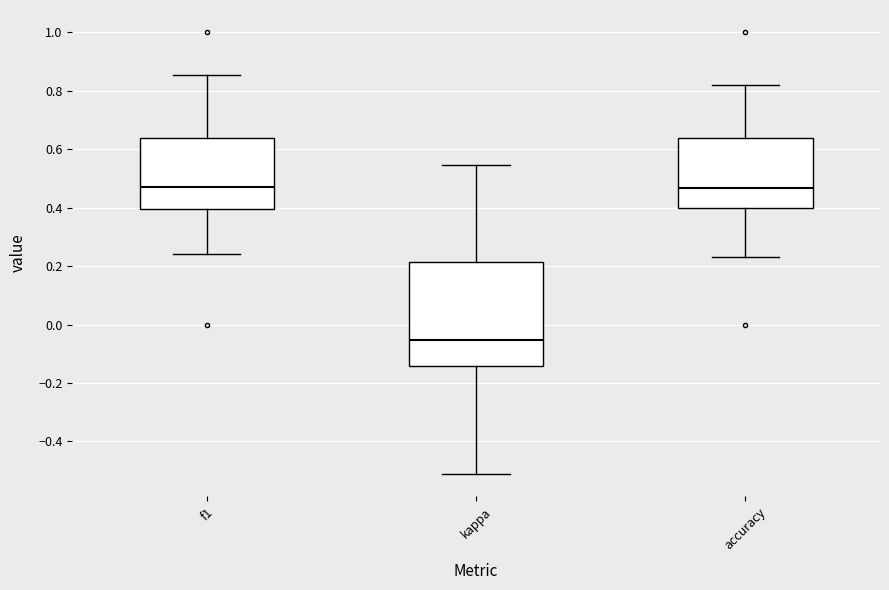

Reading left to right, transcribe this box plot: for each box, give where its median line is, the range the box spans, and where its two whiskers end, as read against the y-axis. The values are not printed on the chart, so give them approximately, as read against the axis.

f1: median 0.48, box 0.40 to 0.64, whiskers 0.24 to 0.86
kappa: median -0.06, box -0.14 to 0.22, whiskers -0.52 to 0.54
accuracy: median 0.46, box 0.40 to 0.64, whiskers 0.24 to 0.82